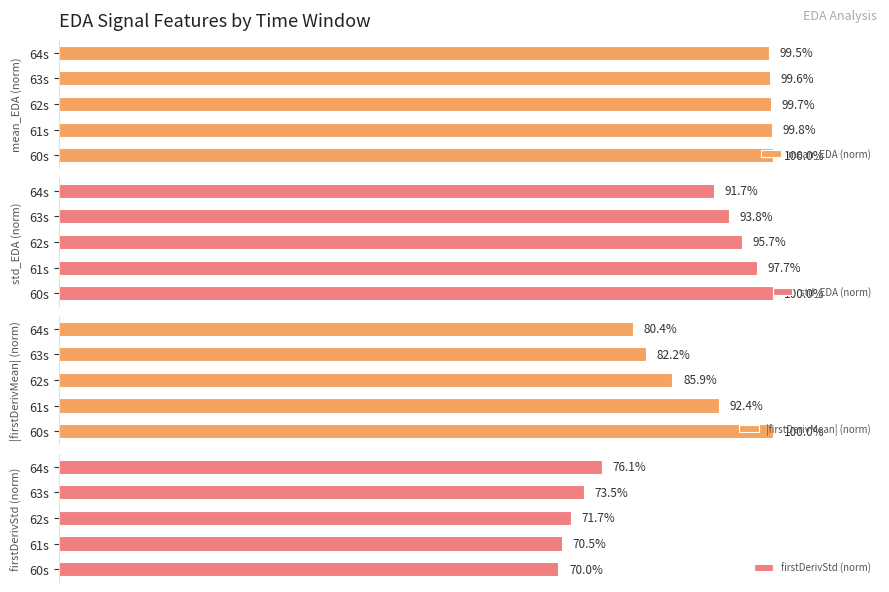

Reading left to right, what are all the values shown in this chart?

mean_EDA (norm): 100.0	99.8	99.7	99.6	99.5
std_EDA (norm): 100.0	97.7	95.7	93.8	91.7
|firstDerivMean| (norm): 100.0	92.4	85.9	82.2	80.4
firstDerivStd (norm): 70.0	70.5	71.7	73.5	76.1